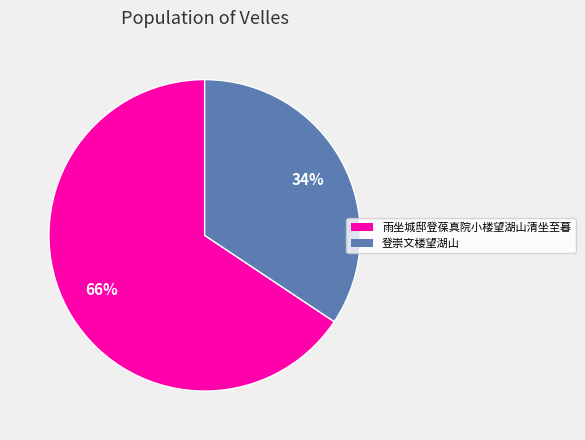

Approximately how many times larger is the value at 登崇文楼望湖山 compared to 雨坐城邸登葆真院小楼望湖山清坐至暮?

0.5